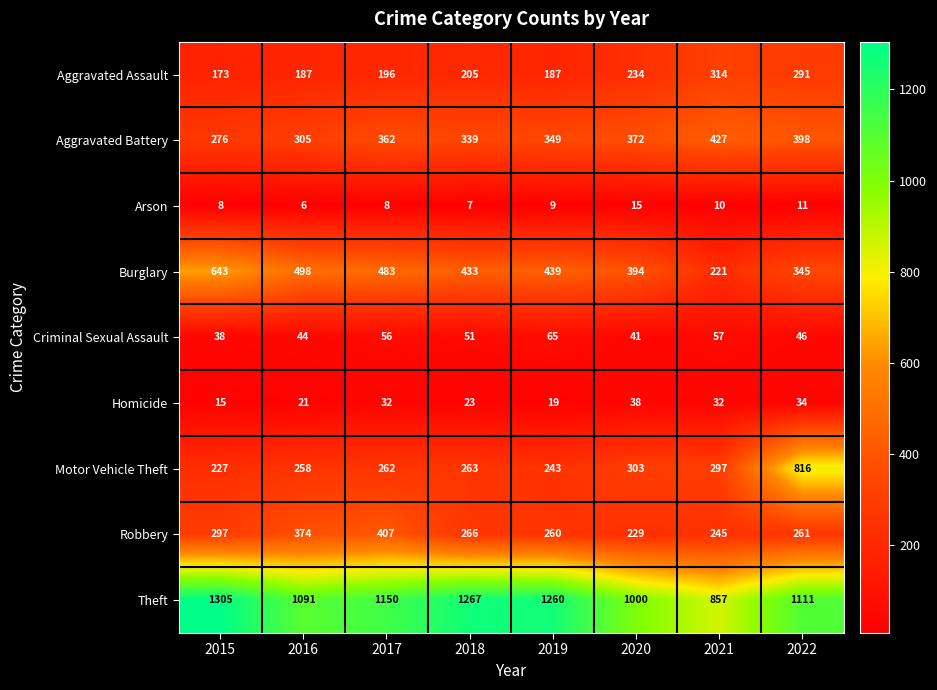

Is the value of Motor Vehicle Theft at 2020 greater than the value of Aggravated Assault at 2016?

Yes